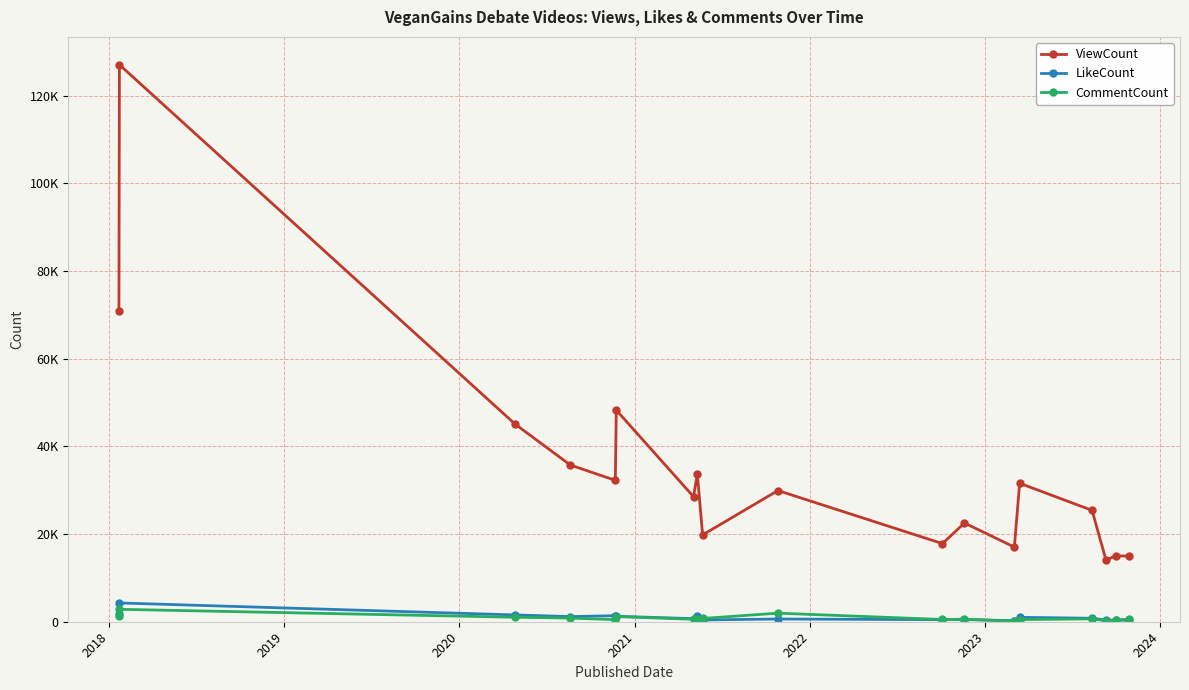

Reading left to right, list all the values displayed in this chart.

ViewCount: 70979	127059	45081	35755	32249	48266	28531	33660	19802	29925	17820	22522	17025	31592	25405	14073	15013	14997
LikeCount: 1790	4283	1550	1171	1377	1246	701	1196	405	621	469	501	239	1003	789	385	372	315
CommentCount: 1214	2834	1022	834	472	1172	562	642	746	1955	509	584	113	495	655	224	423	560